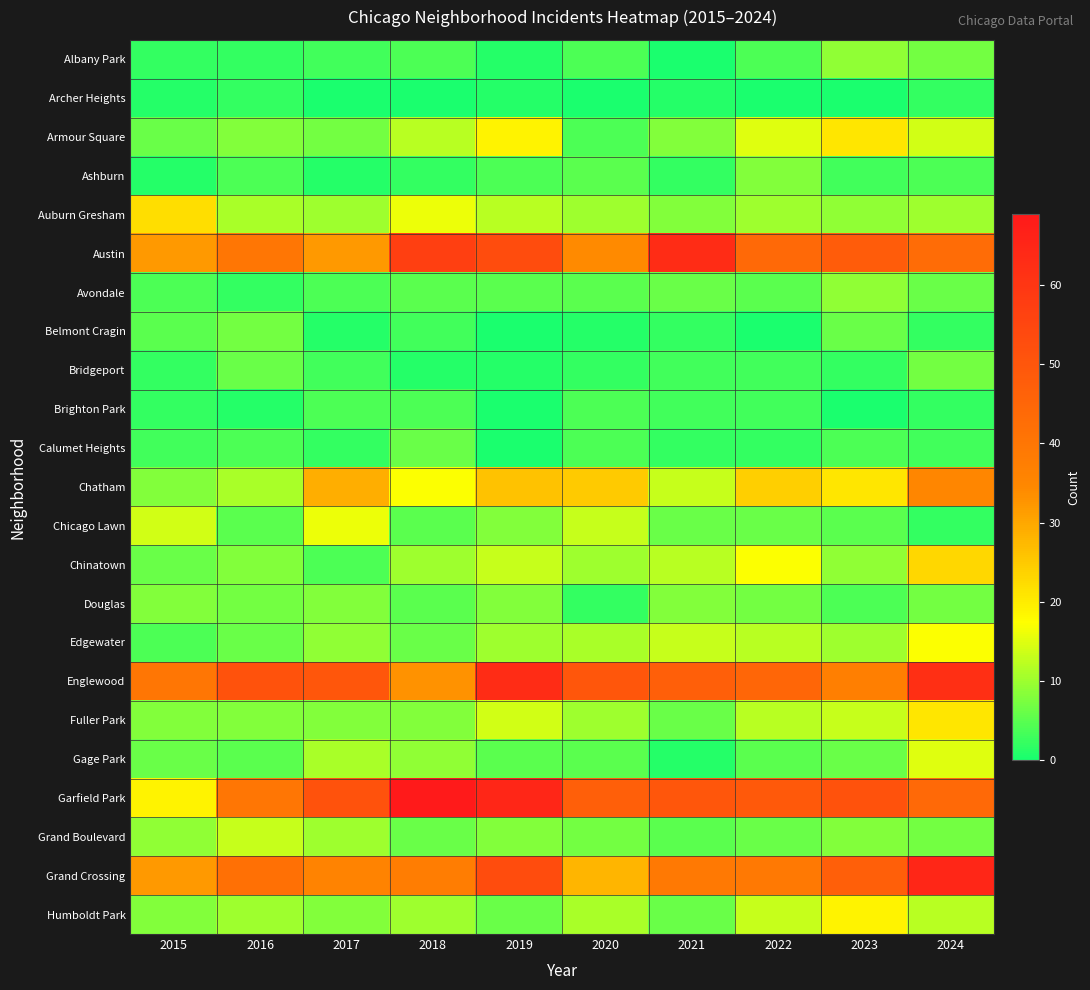

How many series are shown in this chart?

23